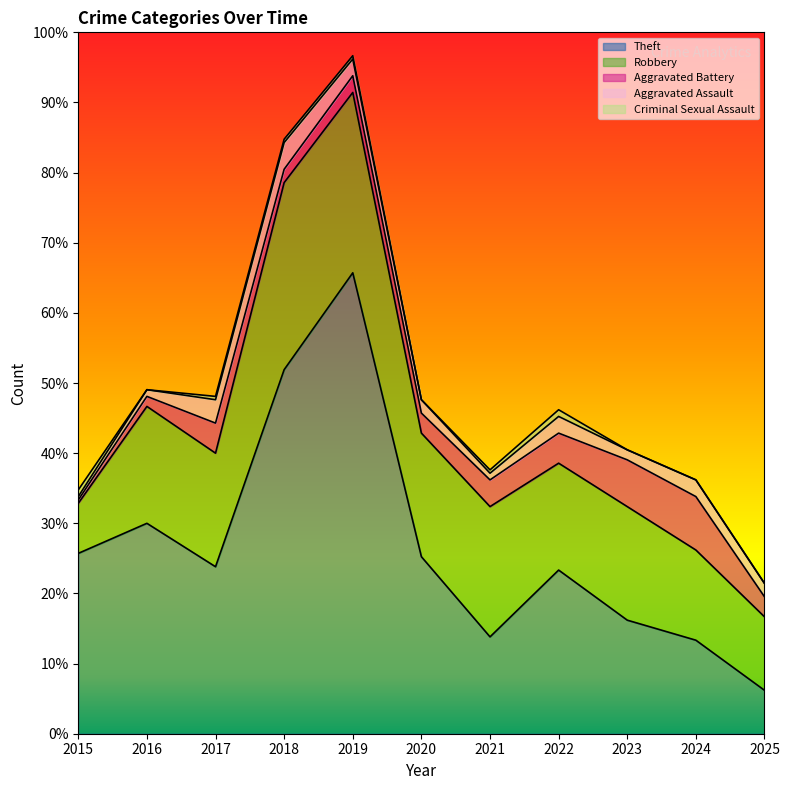

Does the chart display data point markers on the line(s)?

No